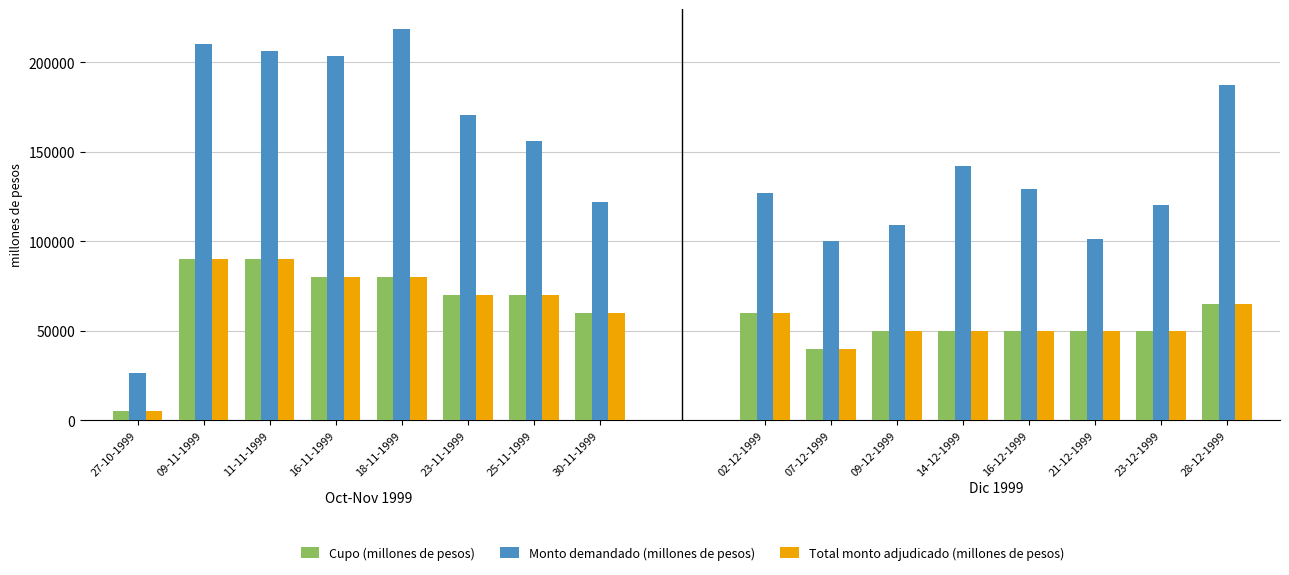

Which category has the lowest value in the Monto demandado (millones de pesos) series?

27-10-1999